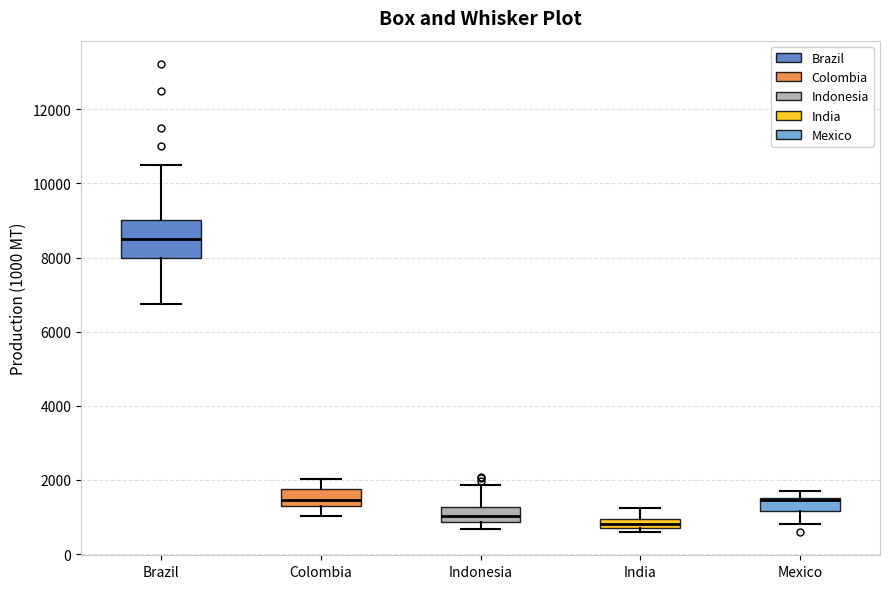

Where is the upper edge of the box for India on the y-axis? The values are not printed on the chart, so give them approximately, as read against the axis.

1000